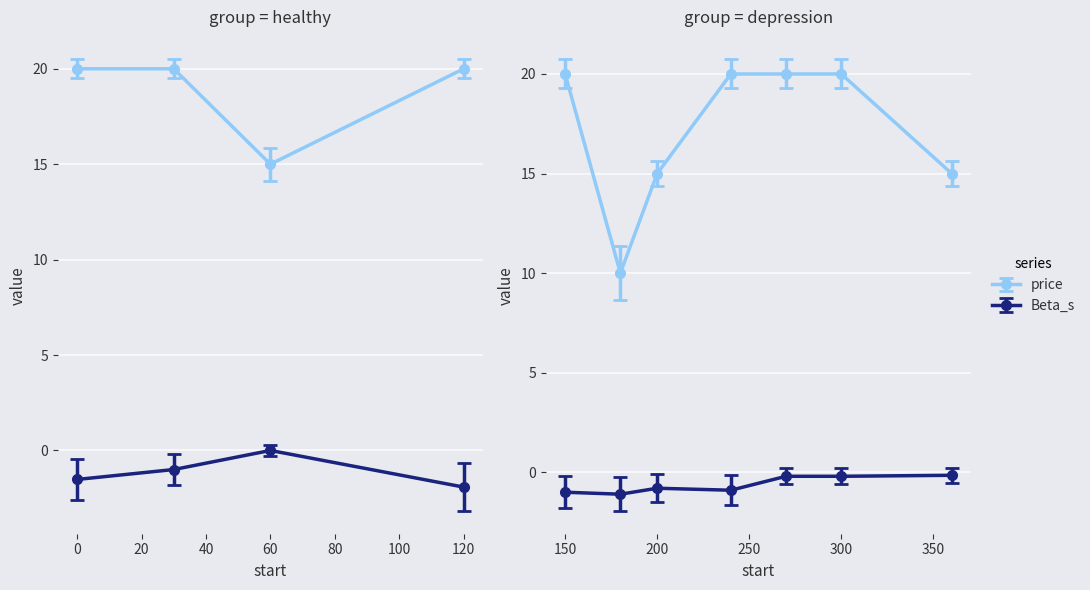

Which series has the widest spread of values?

price